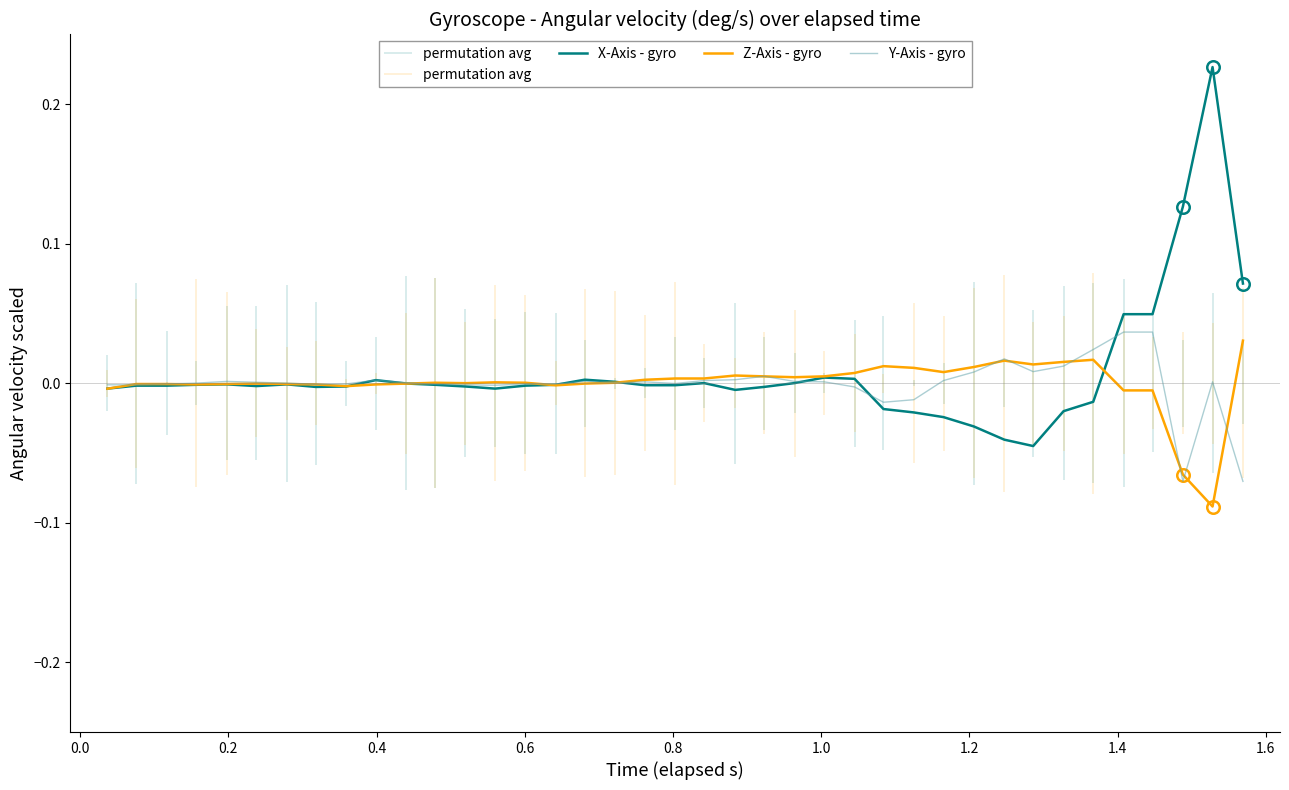

In Y-Axis - gyro, how many points are higher than both neighbors (excluding endpoints)?

7